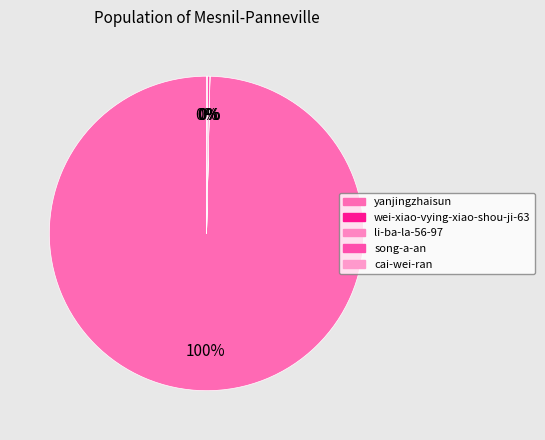

The song-a-an slice represents 0% of the pie. True or false?

True